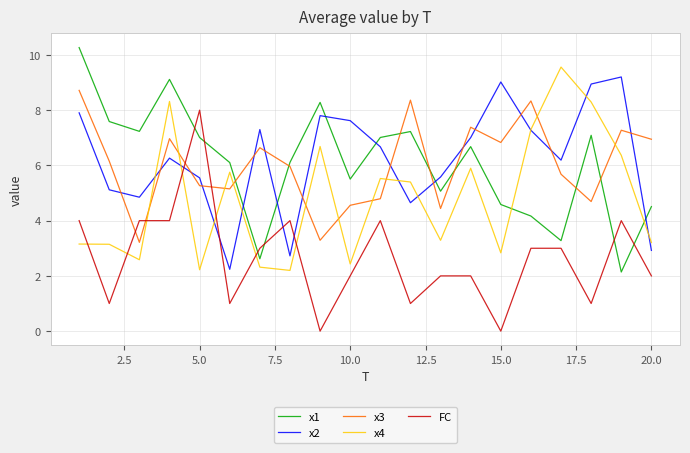

Which series ends up on top after the final intersection of x1 and x3?

x3